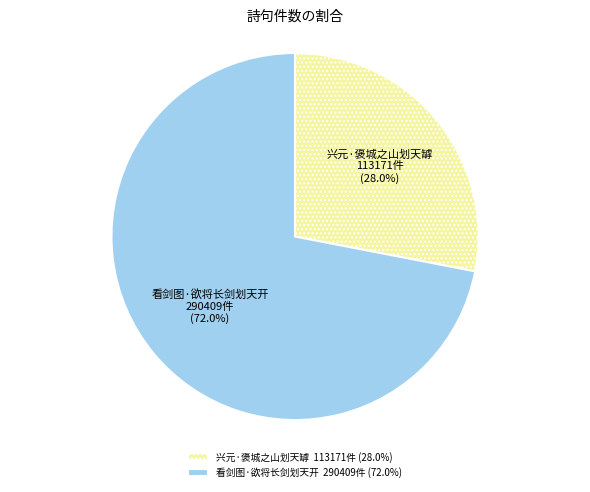

Is there a majority slice in this chart?

Yes